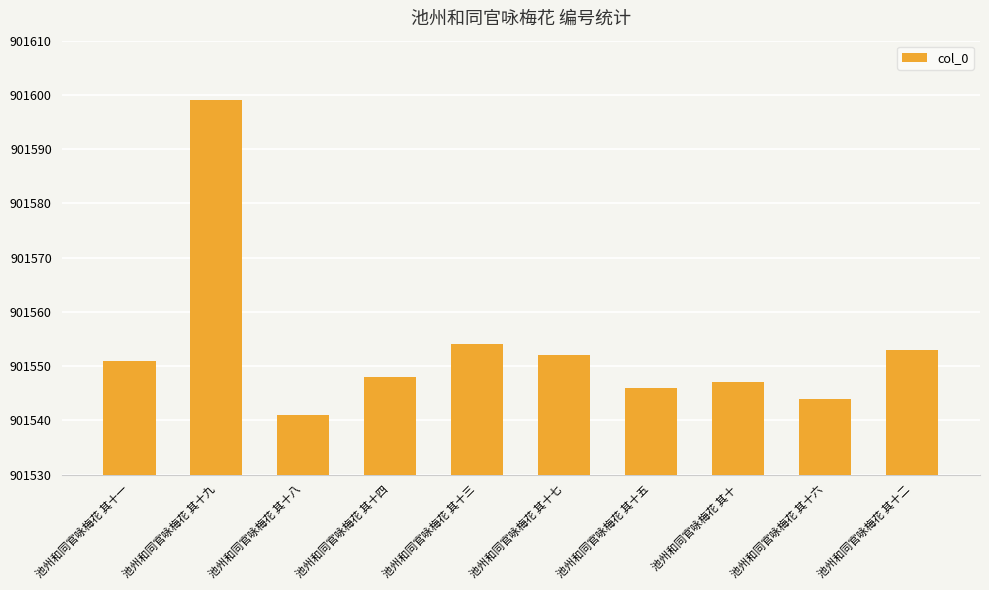

Are the bars horizontal?

No